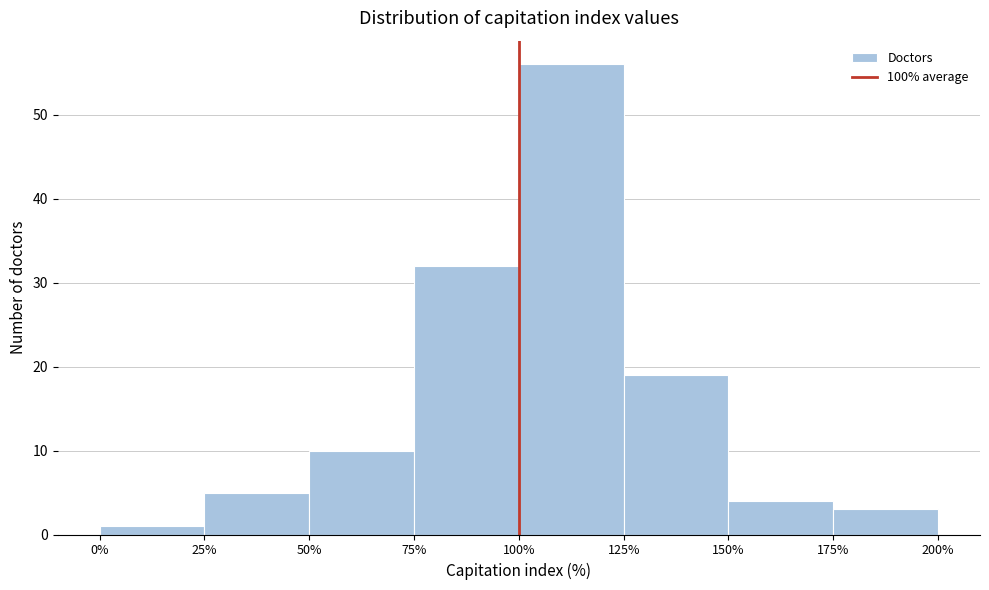

Over which range of the x-axis is the bar tallest?

100% to 125%